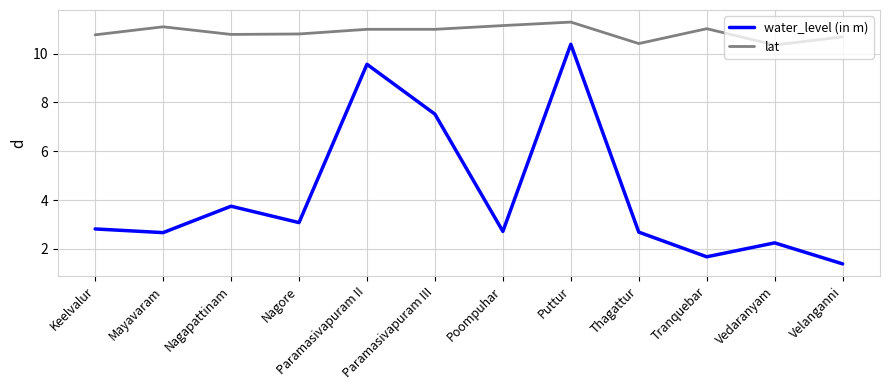

What are all the series names shown in the legend?

water_level (in m), lat